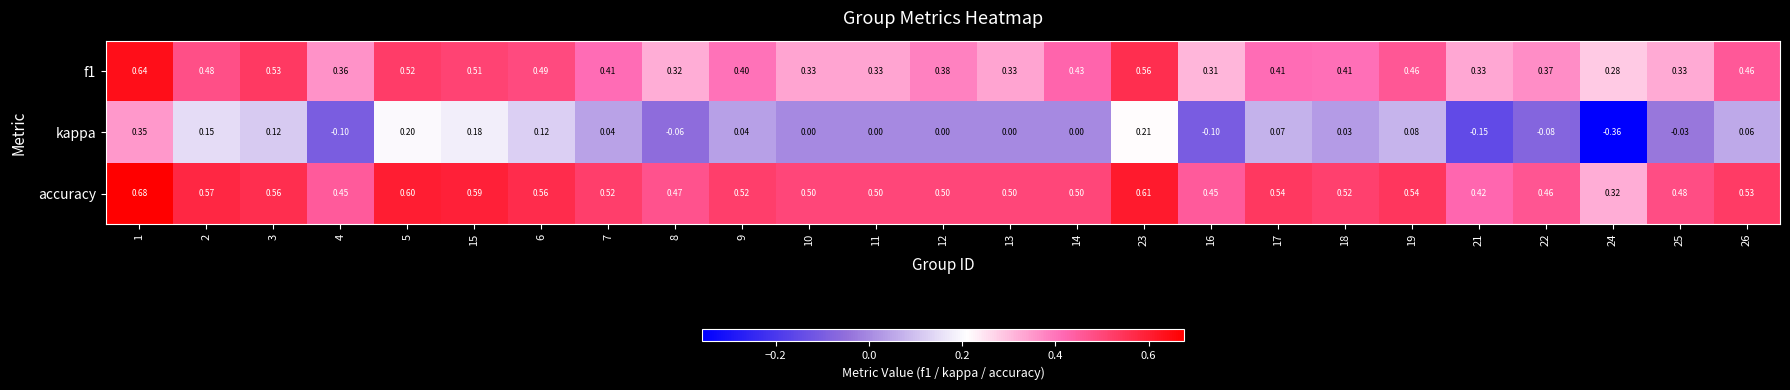

Between 8 and 21, which series saw the biggest shift?

kappa